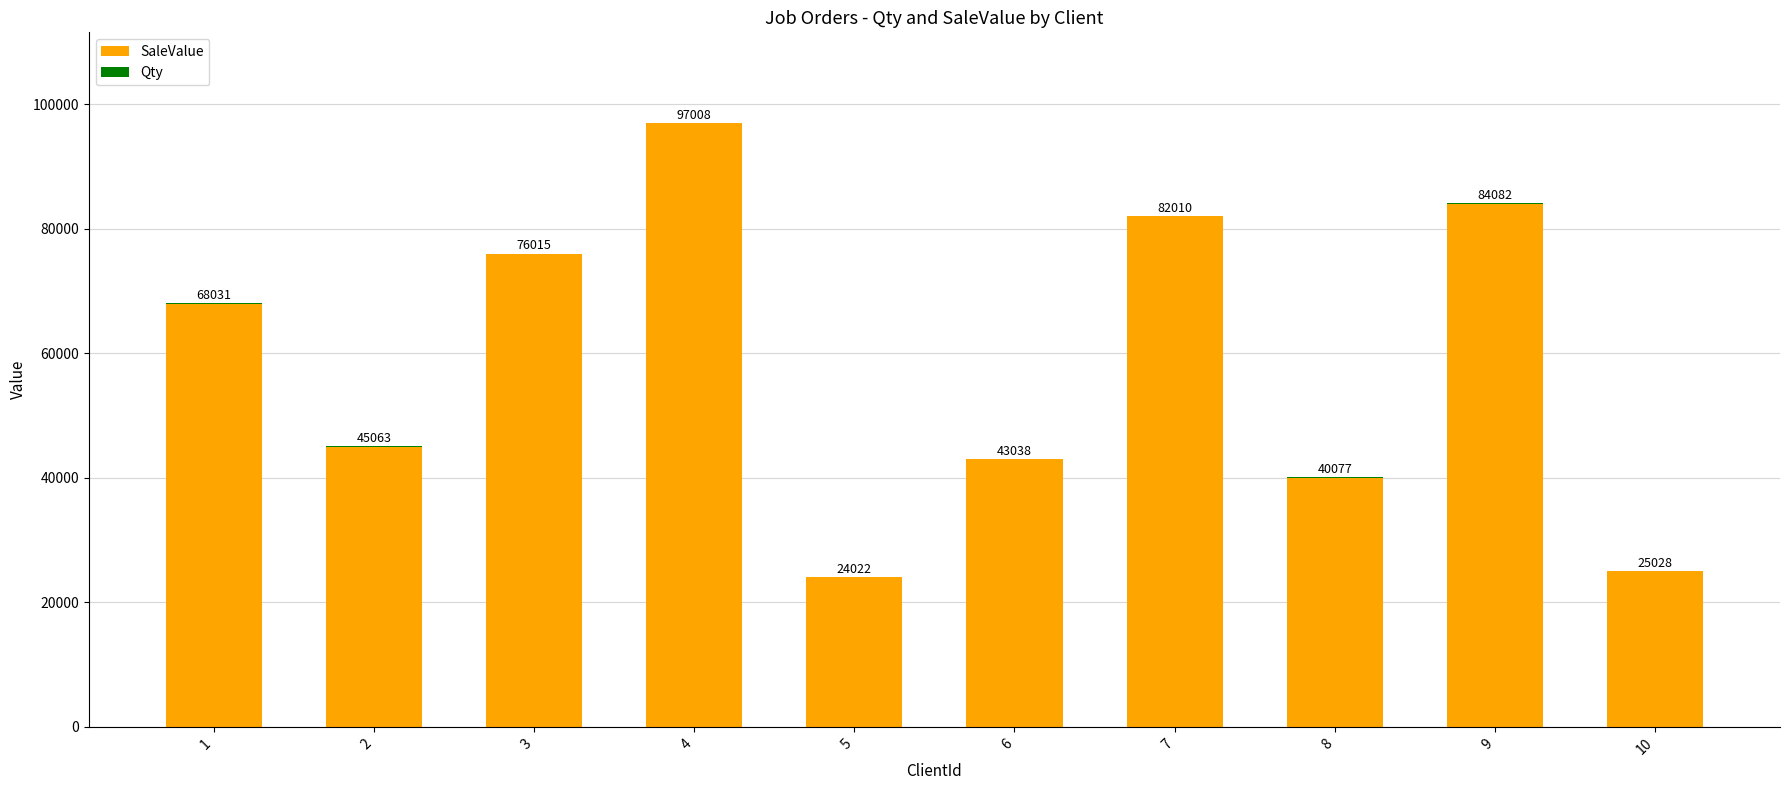

What is the total value across all series at 8?

40077